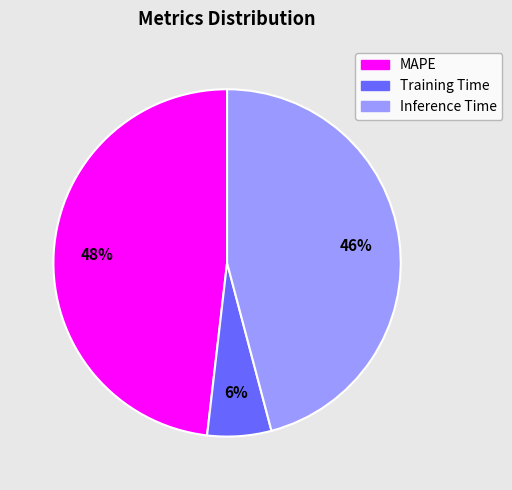

What percentage is the MAPE slice, to the nearest percent?

48%